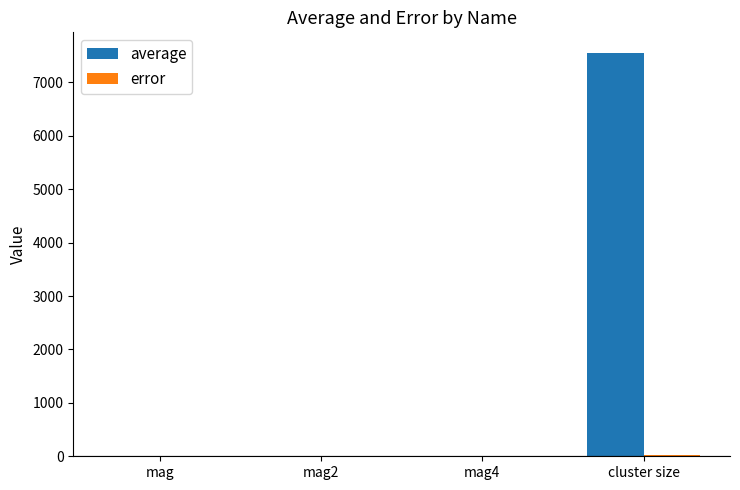

Between mag2 and cluster size, which series saw the biggest shift?

average